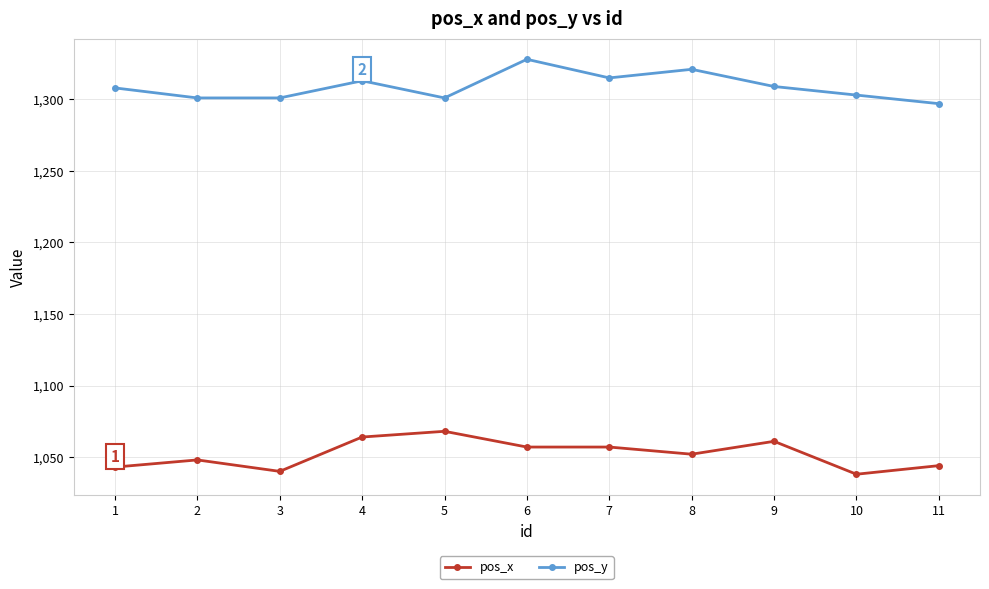

At which category is the sum across all series the highest?

6